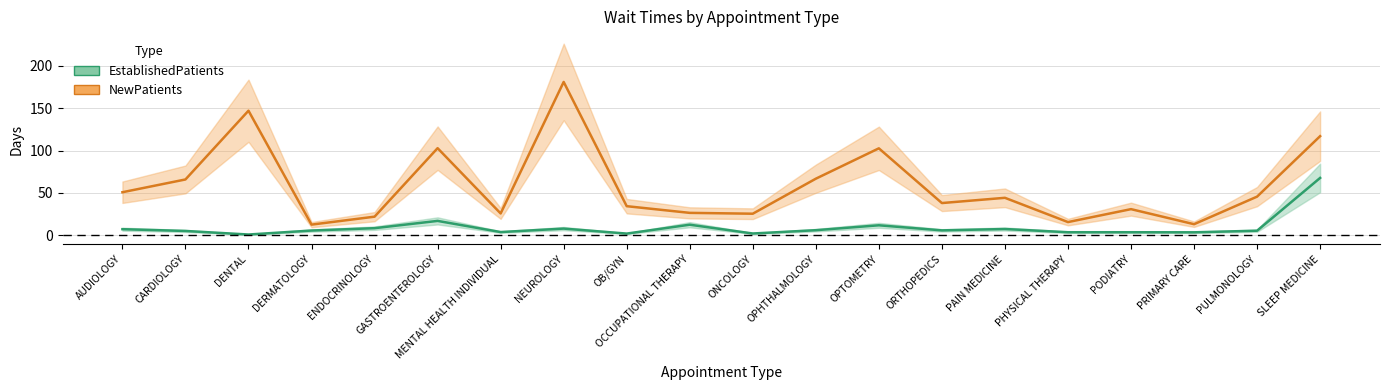

At how many categories does at least one series exceed 178?

1